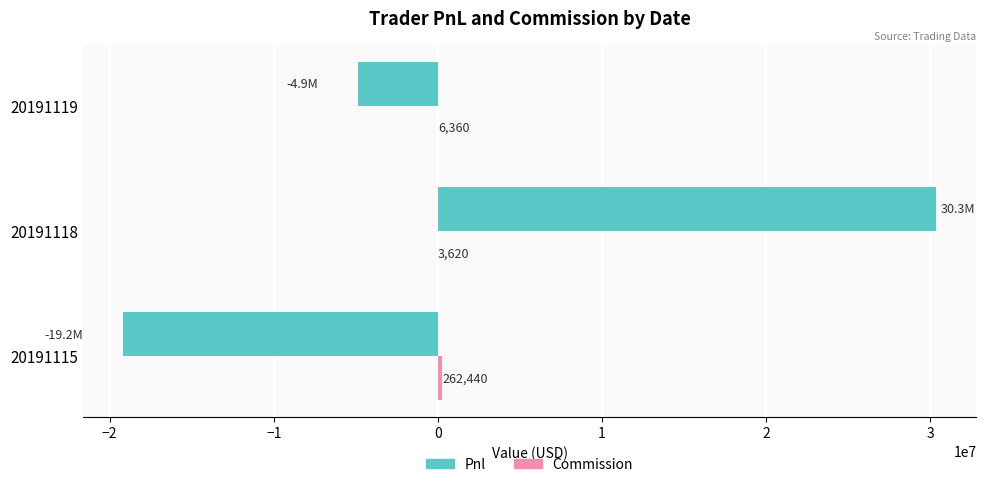

What is the greatest value displayed?

30336240